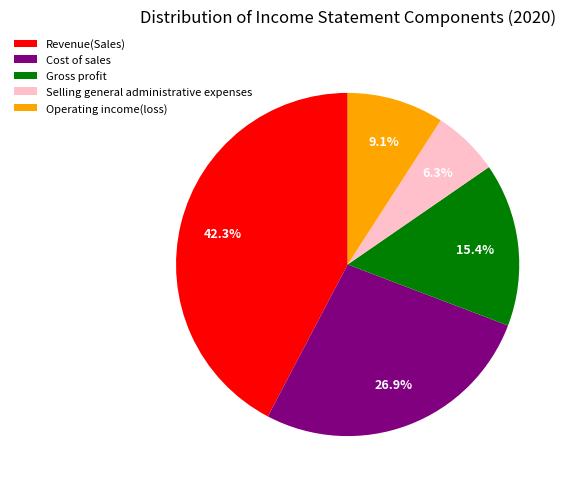

The Cost of sales slice represents 16% of the pie. True or false?

False